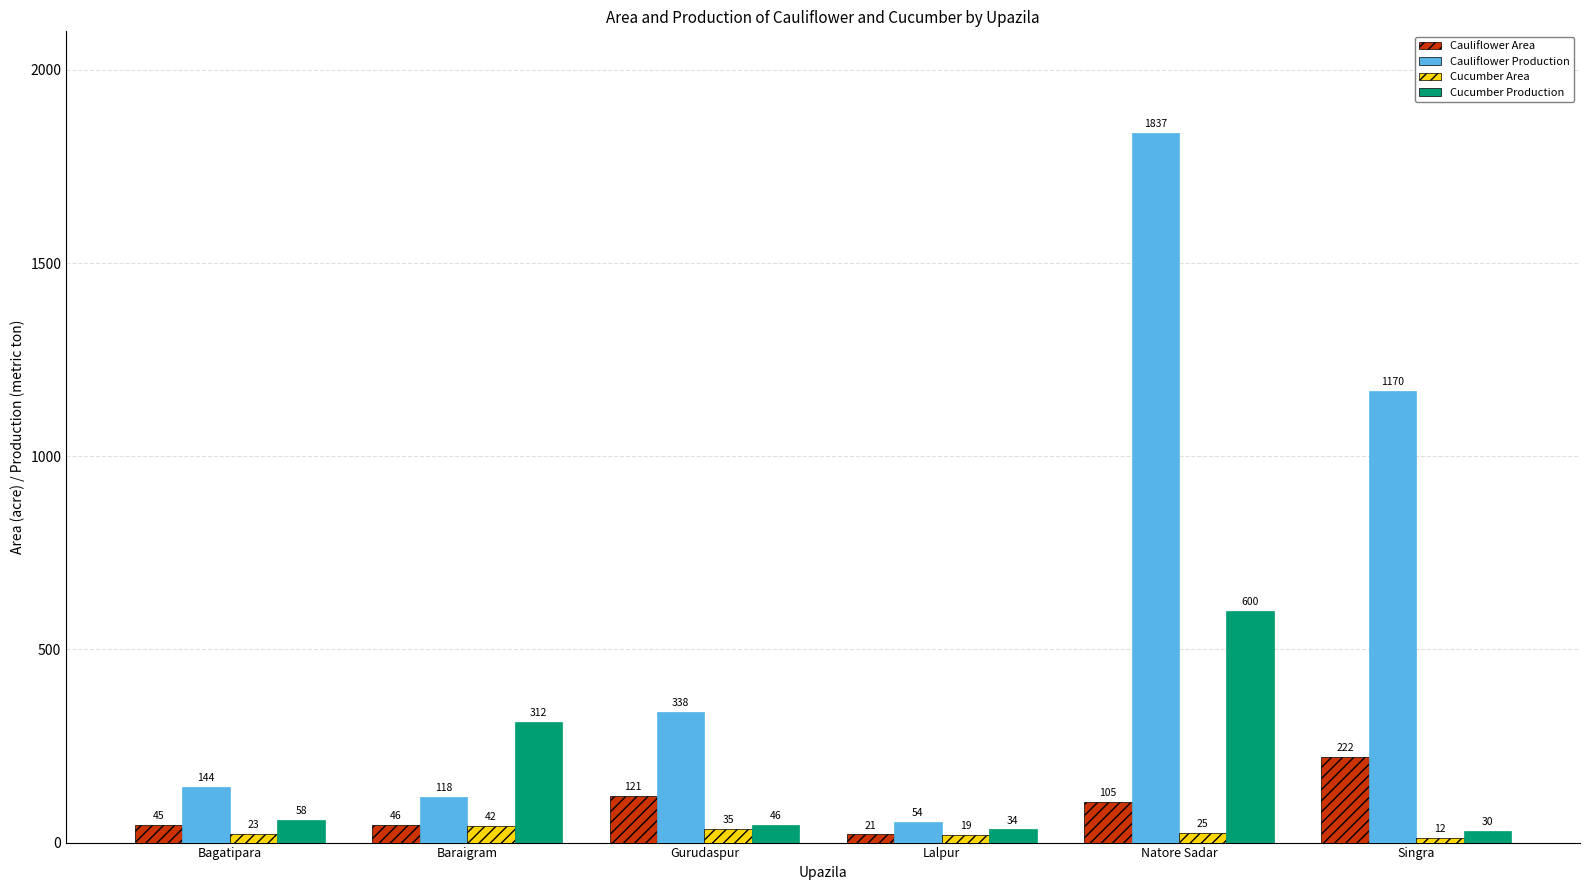

Which series has the largest range (max minus min)?

Cauliflower Production